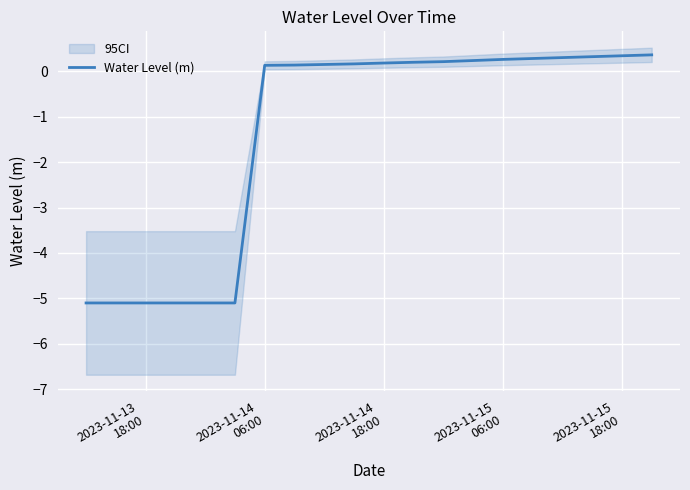

What is the maximum value for Water Level (m)?

0.4